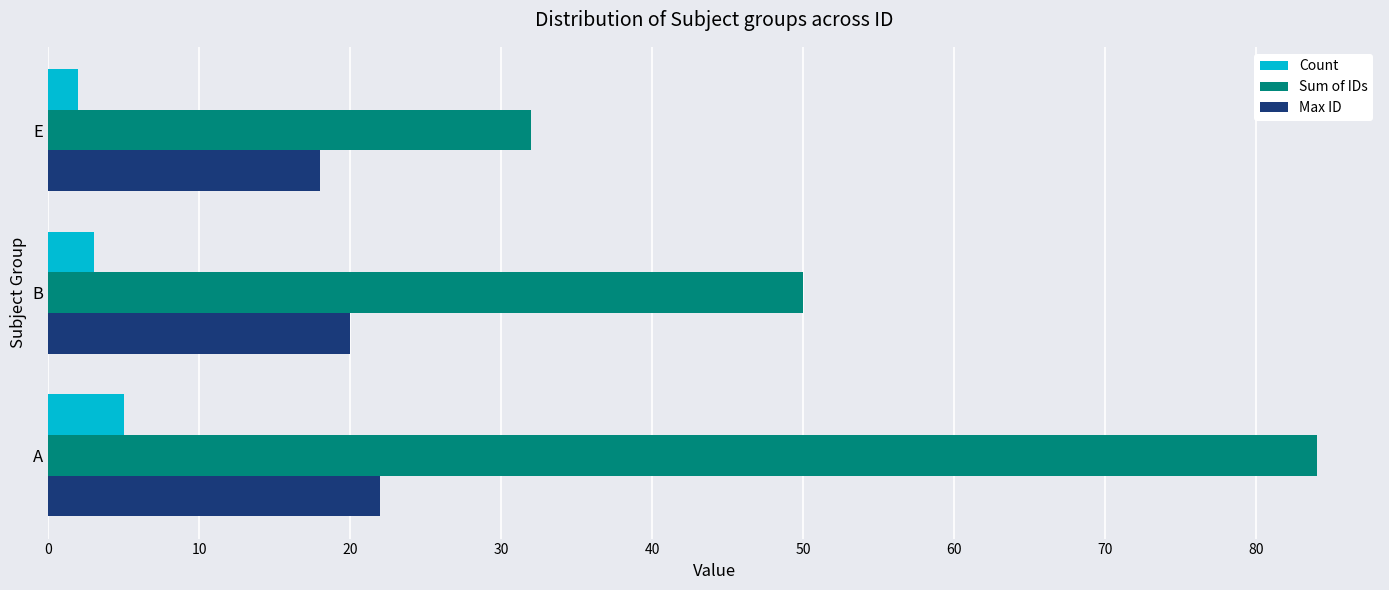

Which label corresponds to the largest value in the chart?

A